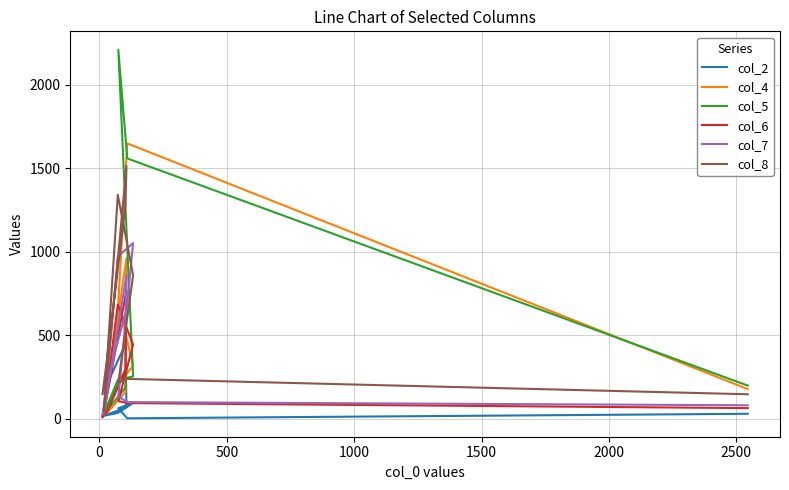

True or false: col_5 has a value of 86 at 2500.

False